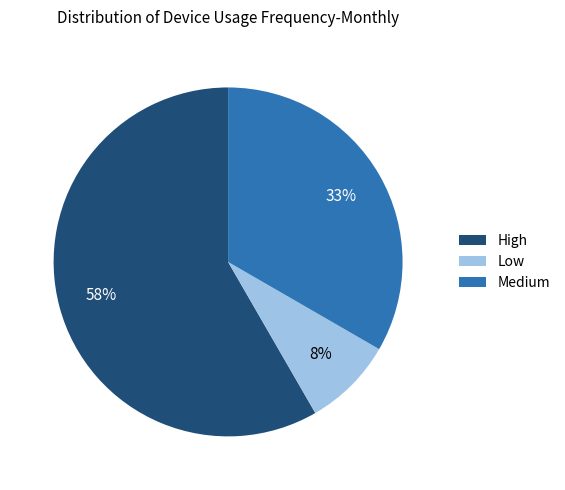

Combined, do High and Medium account for over 50%?

Yes